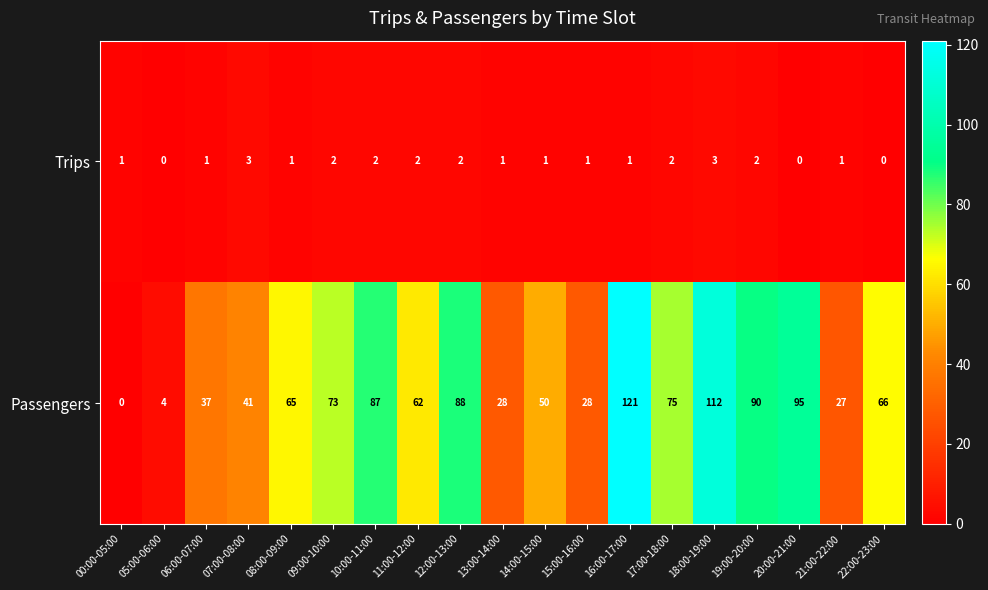

The value of Passengers at 07:00-08:00 is 13. True or false?

False